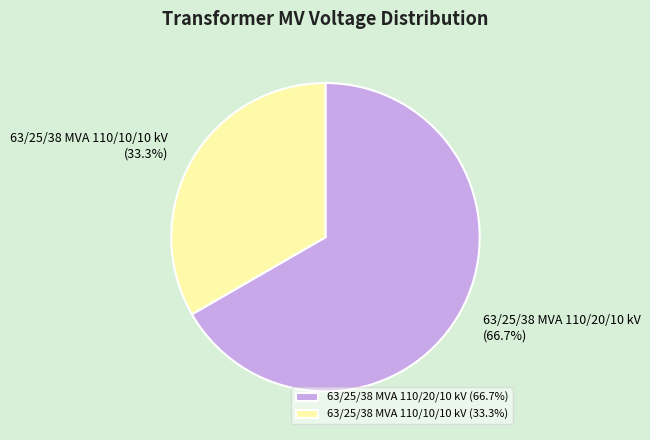

Rank the categories by value from highest to lowest.

63/25/38 MVA 110/20/10 kV, 63/25/38 MVA 110/10/10 kV